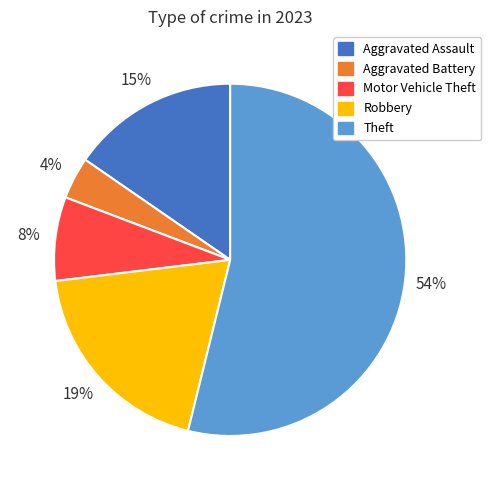

Is it true that Theft is 54% of the pie?

True